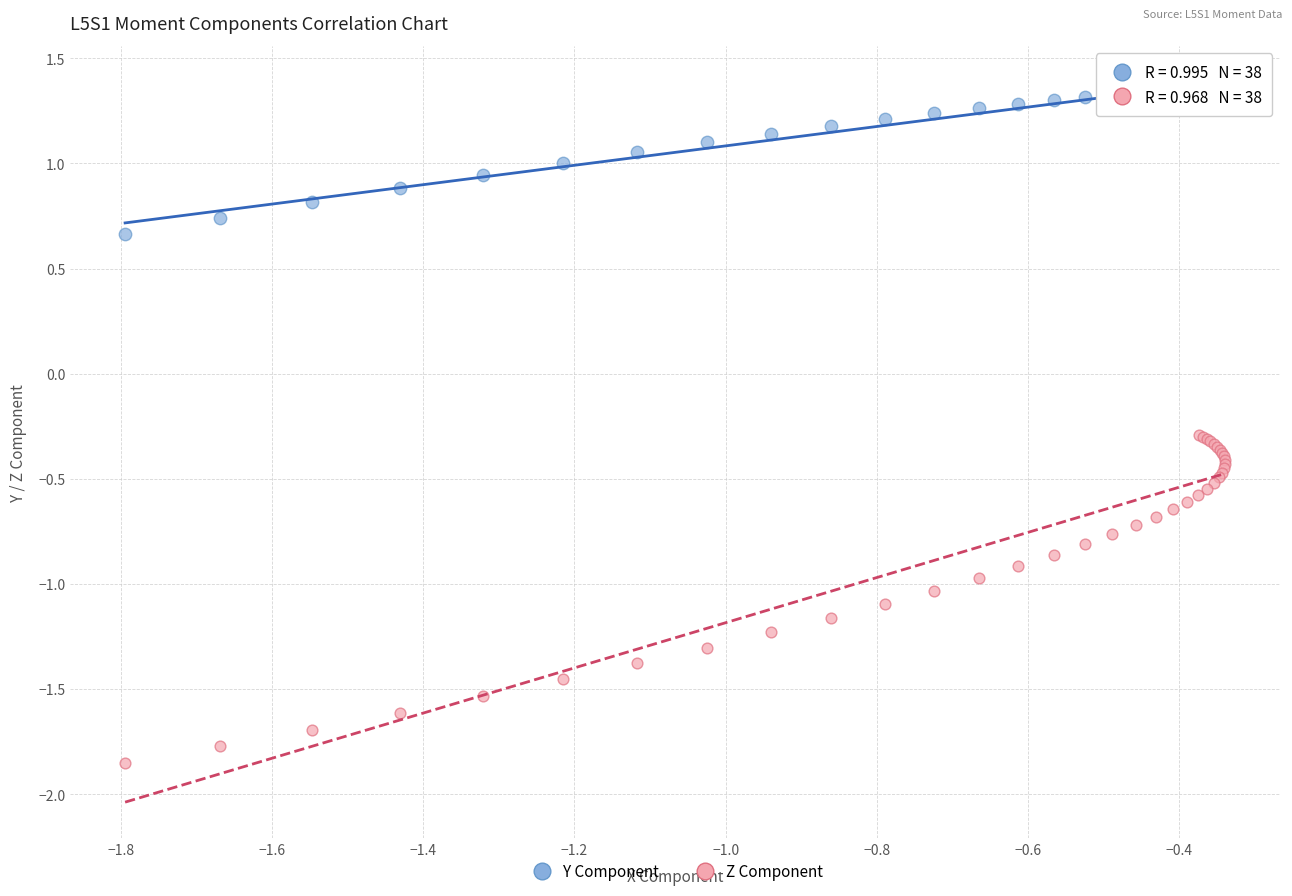

Which series contains the highest Y value?

Y Component